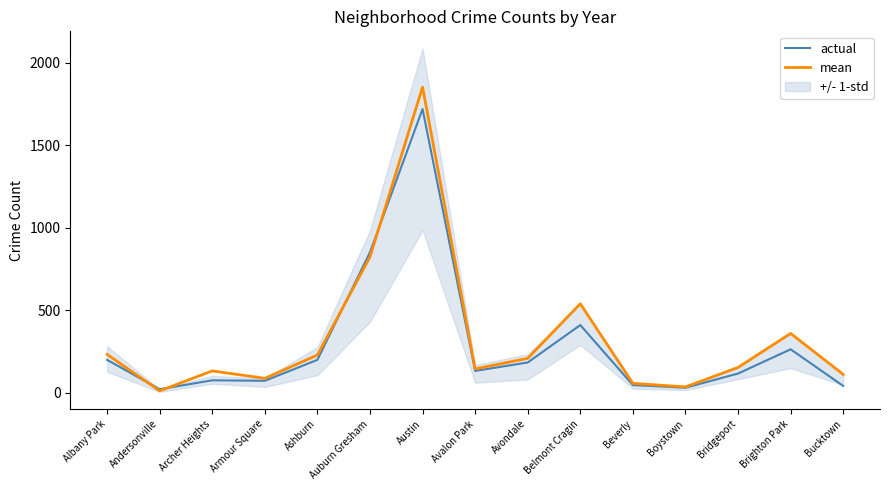

How many lines are shown in the chart?

2